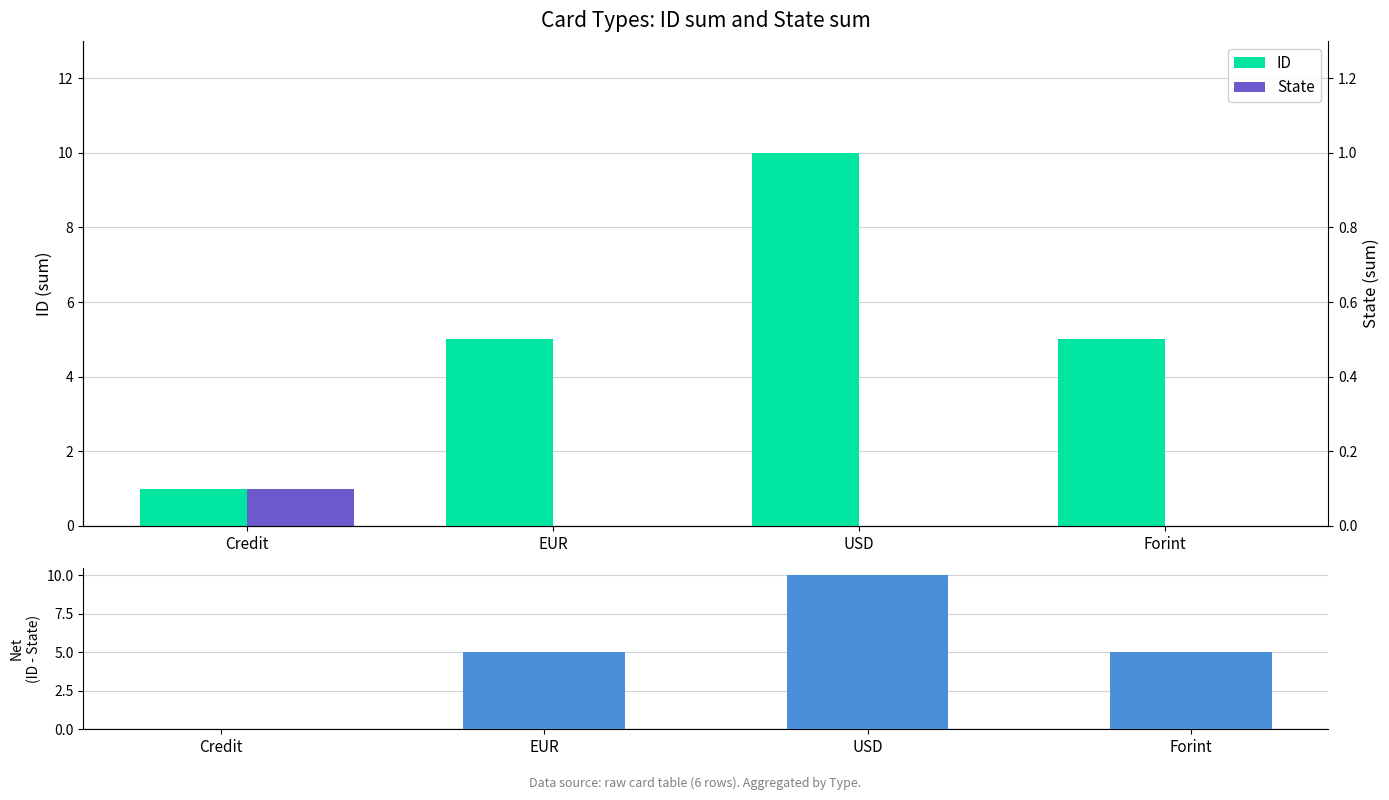

Which series has the largest range (max minus min)?

Net (ID - State)